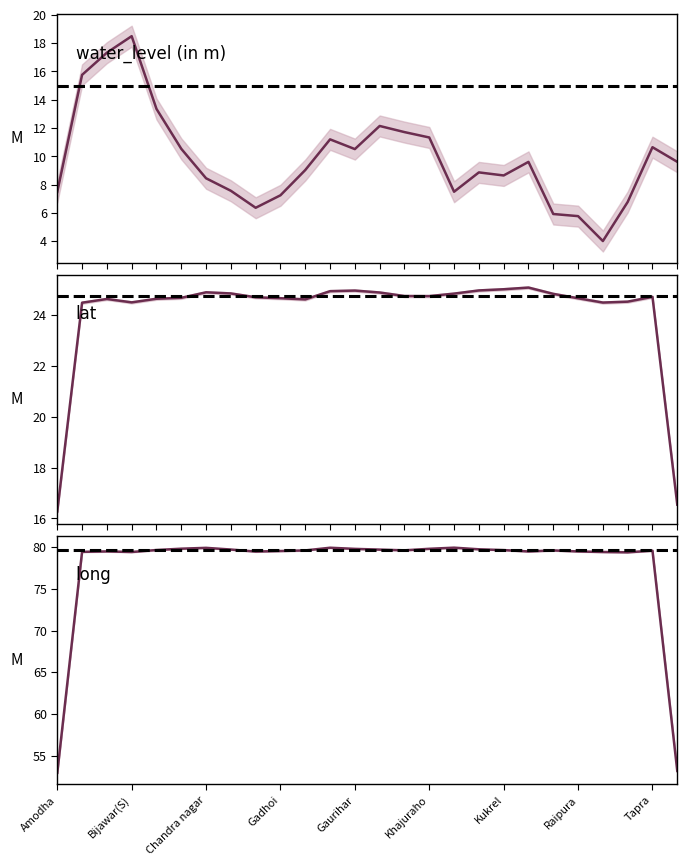

What is the approximate value of lat at Bijawar(S)?

24.6